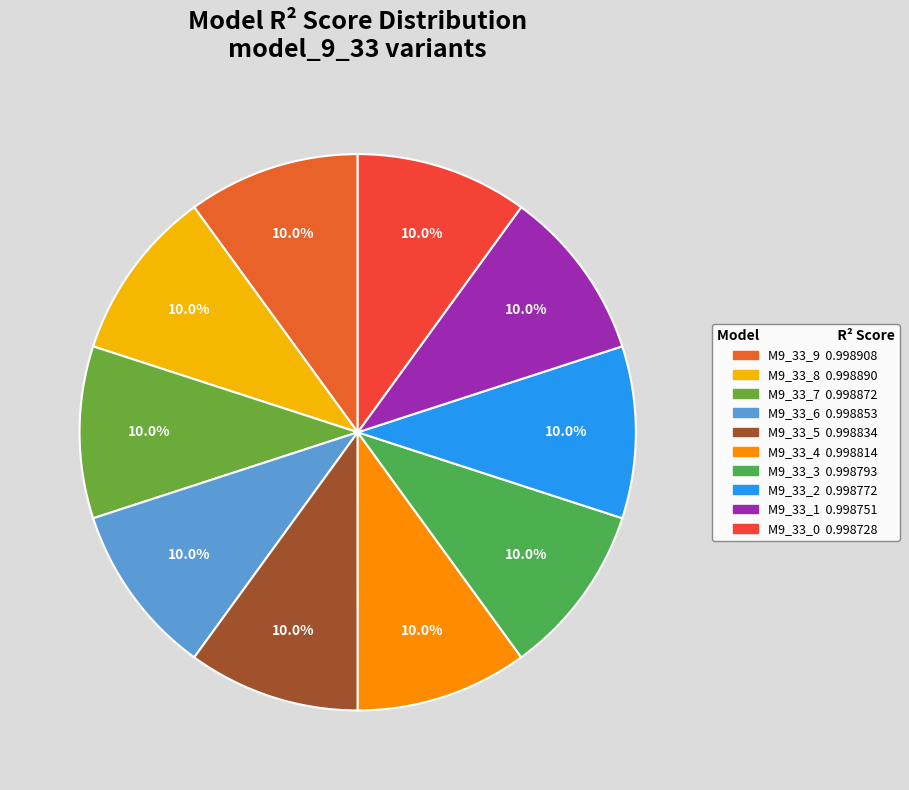

How many segments does this pie chart have?

10